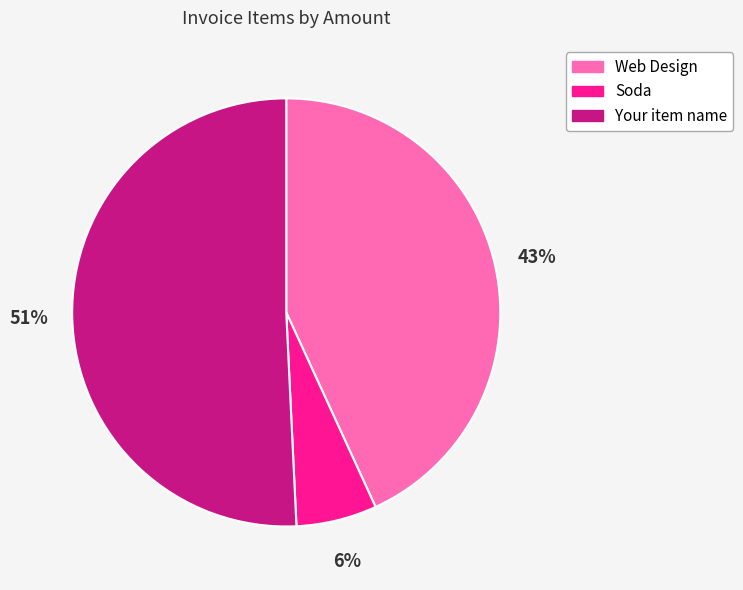

Rank the categories by value from highest to lowest.

Your item name, Web Design, Soda